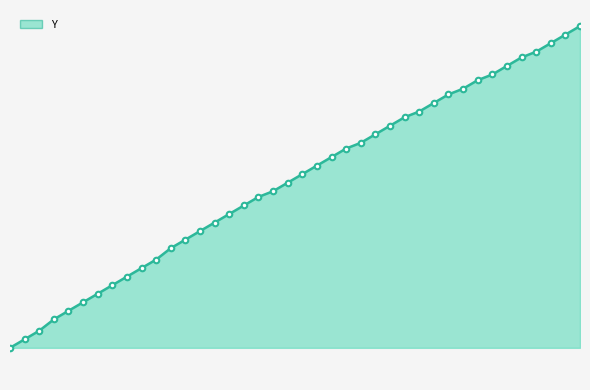

Does the chart have visible grid lines?

No